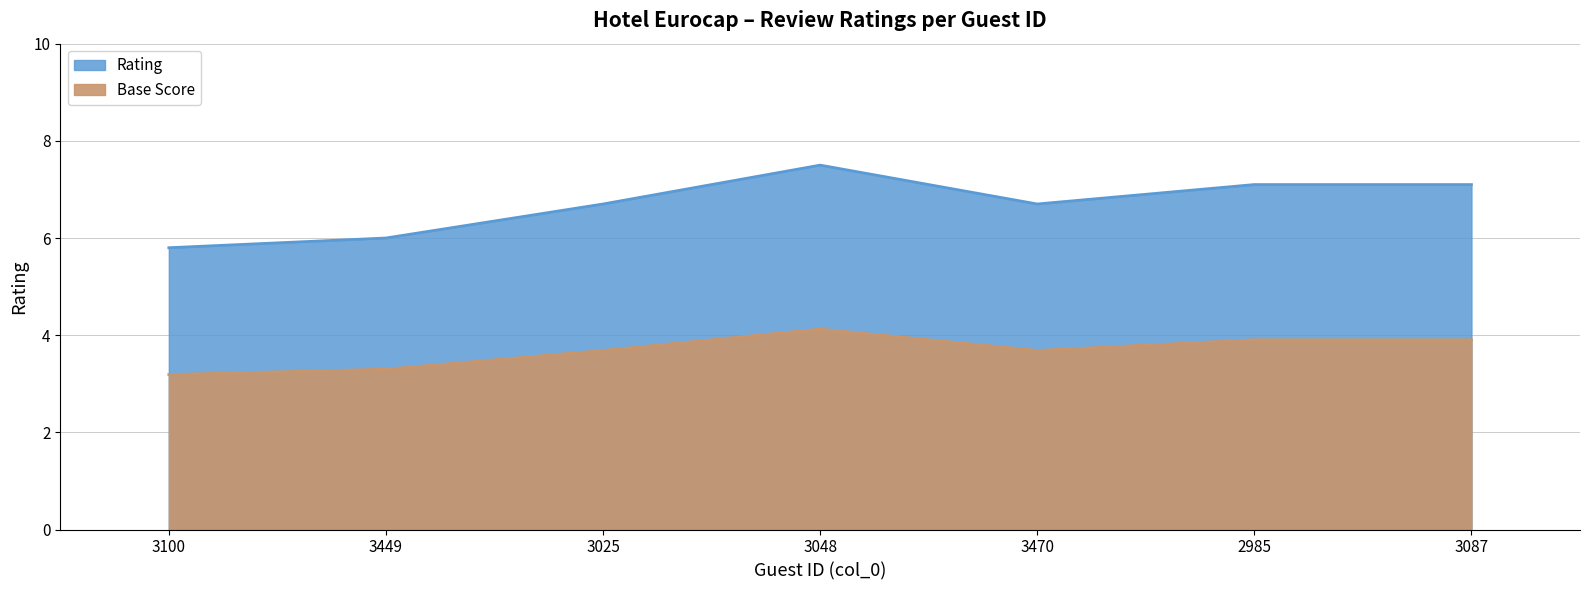

Which label corresponds to the largest value in the chart?

3048